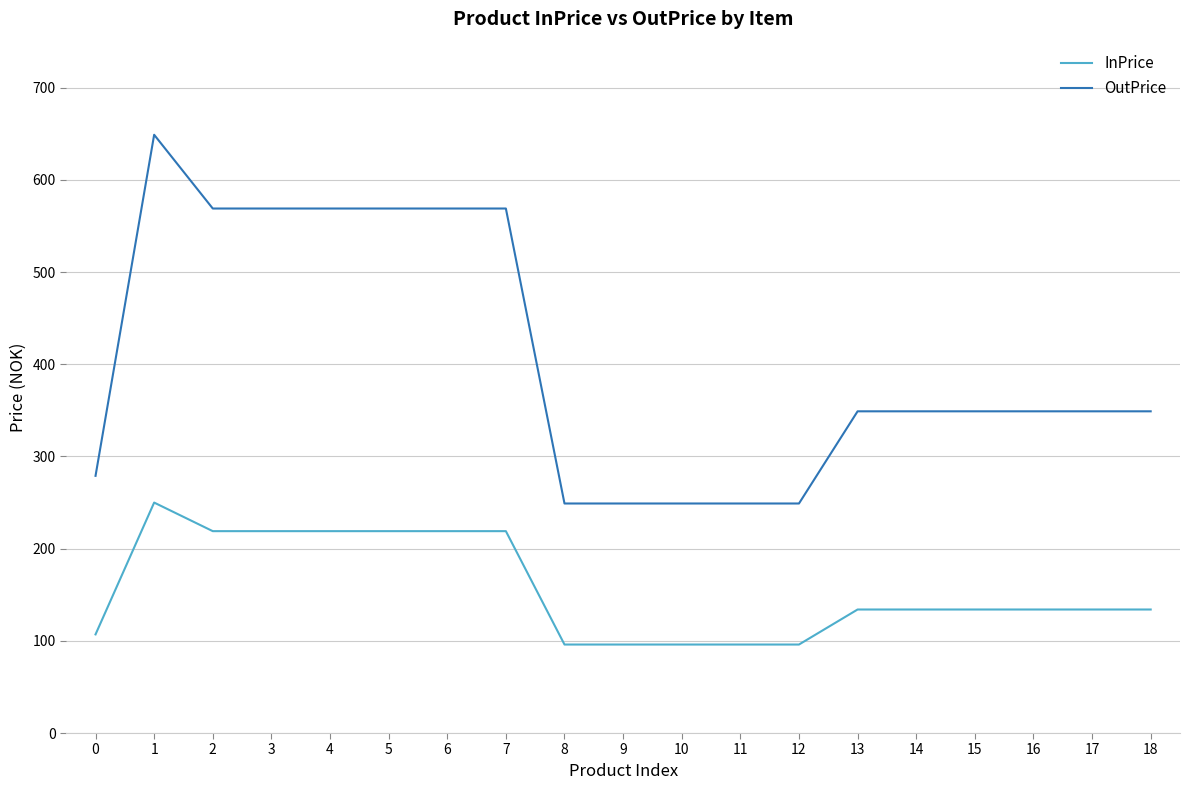

What is the total value across all series at 6?

788